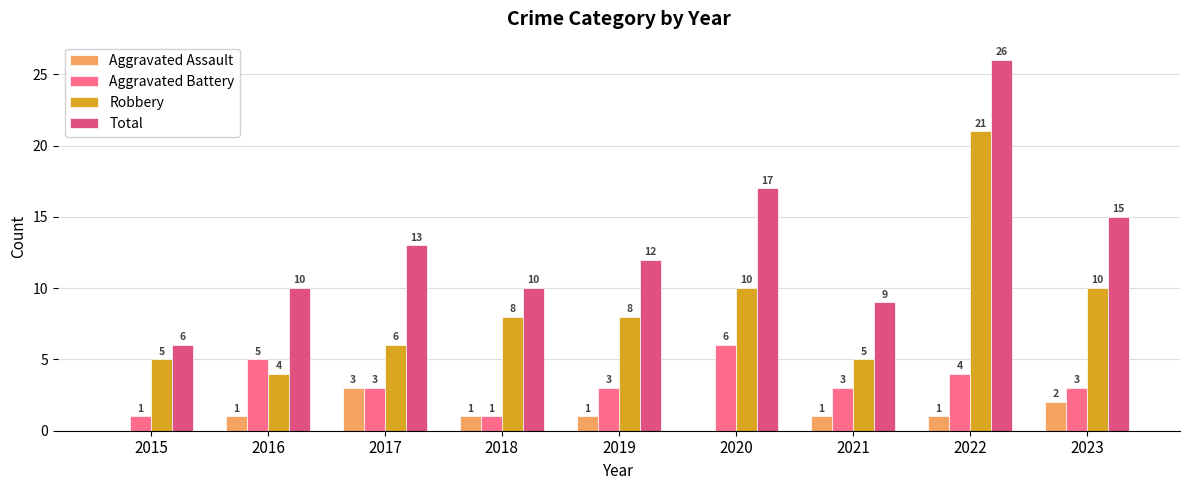

Between 2016 and 2020, which series saw the biggest shift?

Total